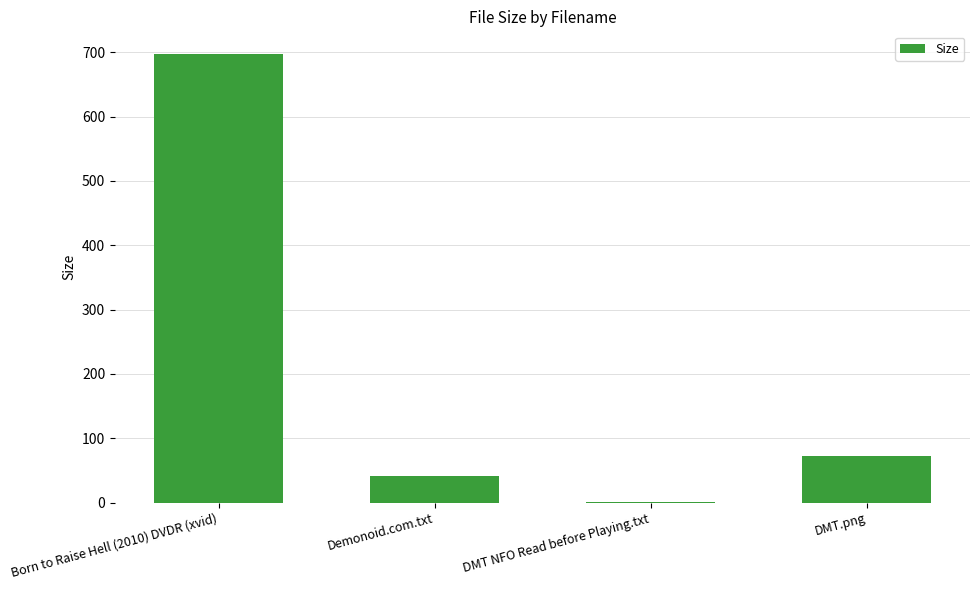

Is it true that the value at Demonoid.com.txt is 42.0?

True